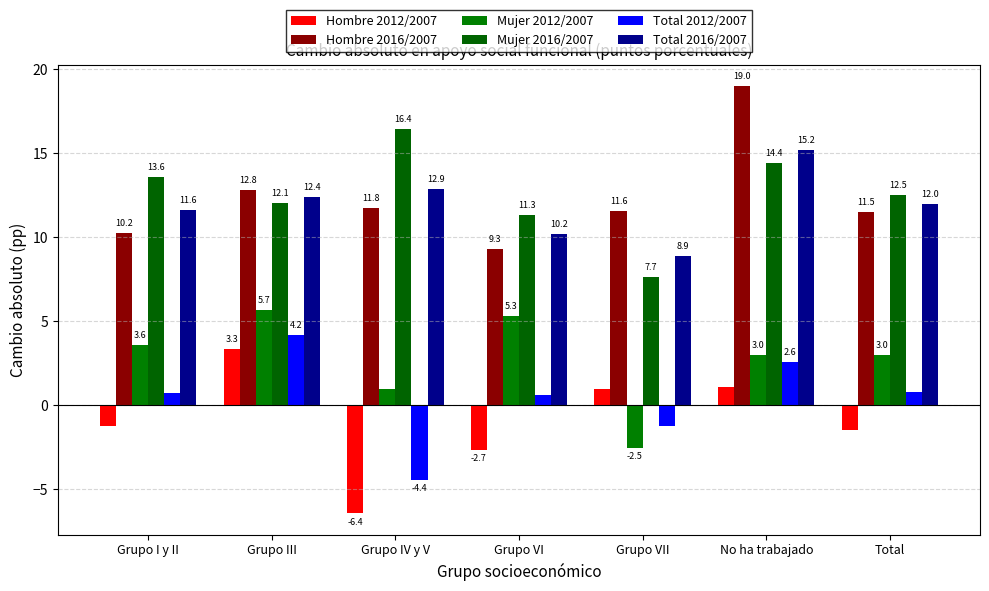

List the series in order of their peak value, highest first.

Hombre 2016/2007, Mujer 2016/2007, Total 2016/2007, Mujer 2012/2007, Total 2012/2007, Hombre 2012/2007